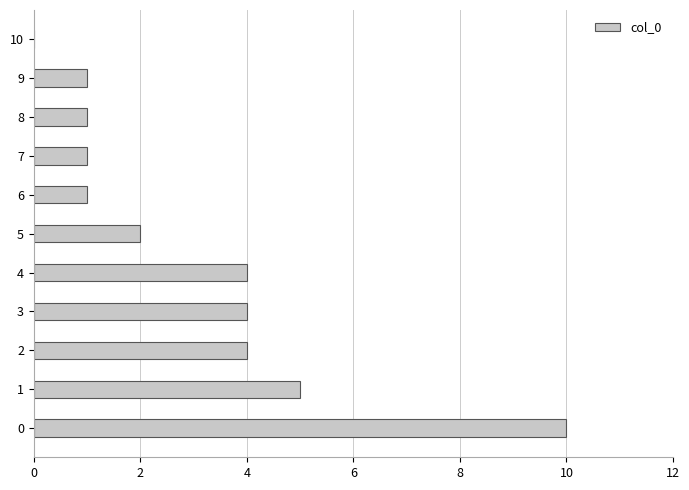

What is the sum of the values at 7 and 4?

5